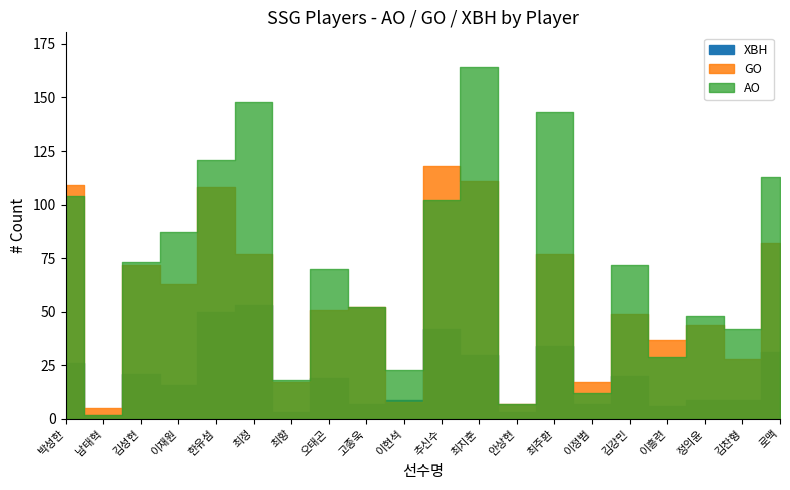

How many interior local valleys does the XBH series have?

7